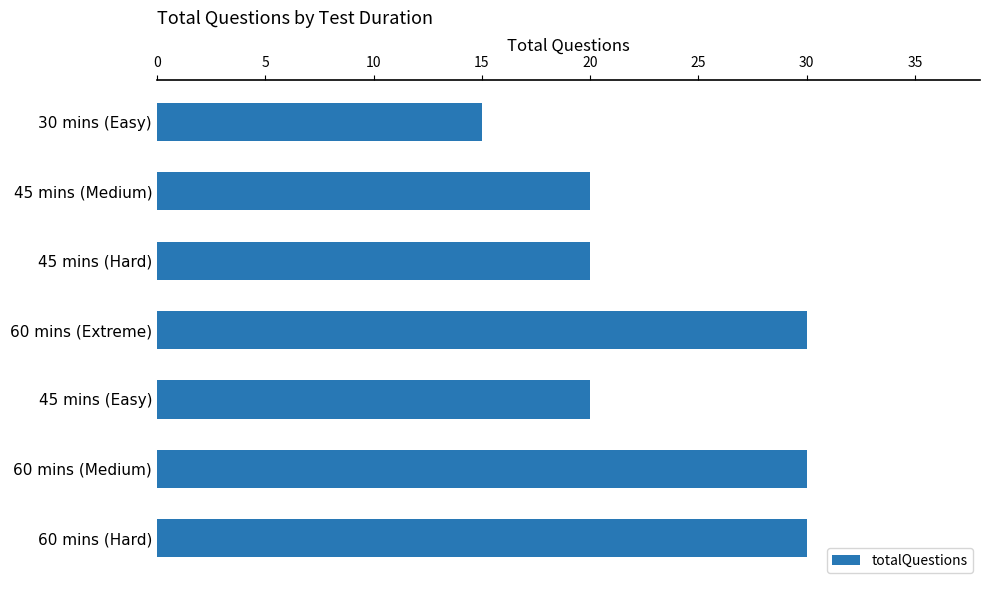

How many bars are there in total?

7